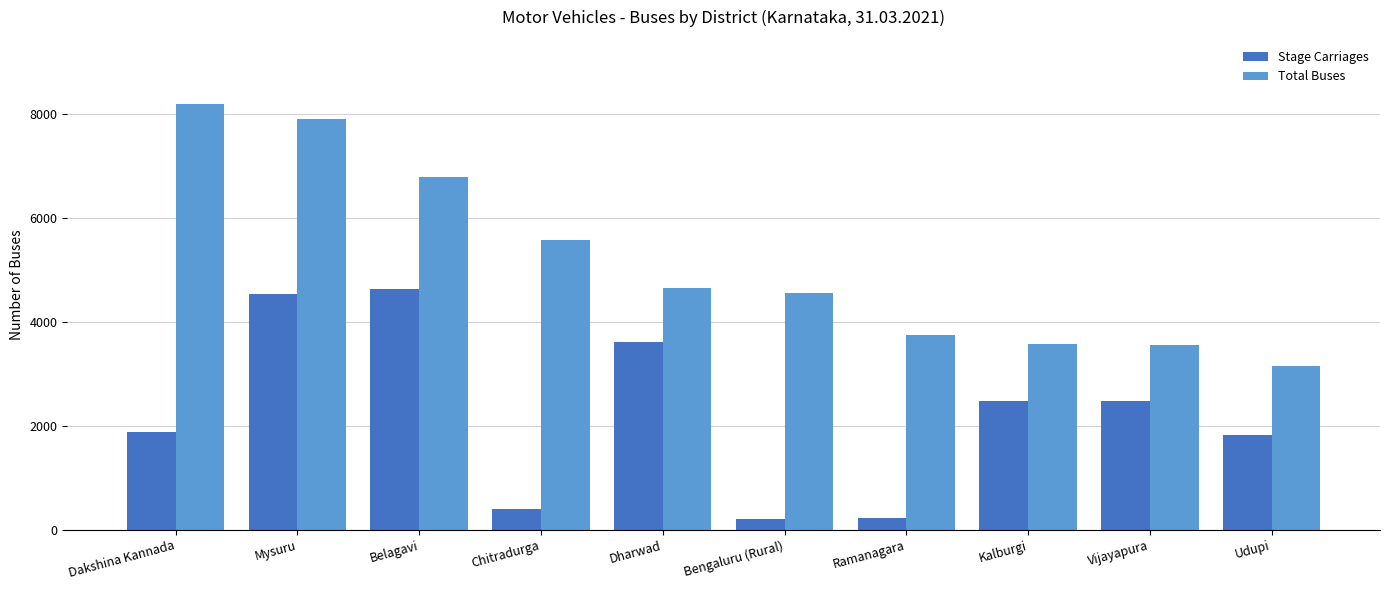

The Total Buses series shows 3748 at Ramanagara. True or false?

True